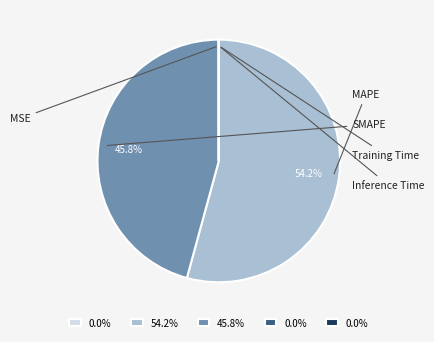

Rank the categories by value from lowest to highest.

Inference Time, Training Time, MSE, SMAPE, MAPE